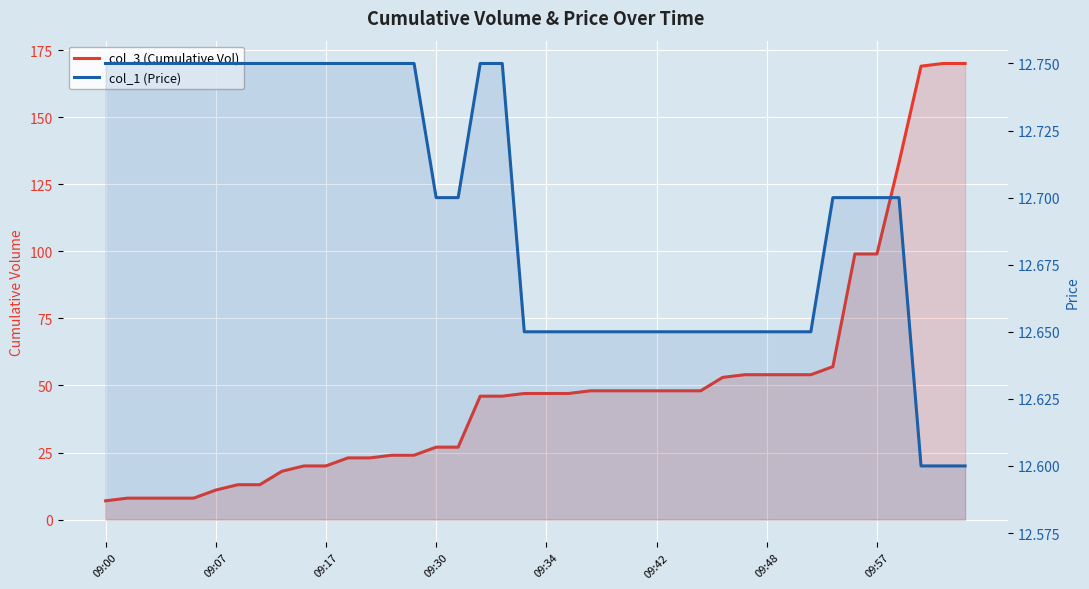

Which series ends up on top after the final intersection of col_3 (Cumulative Vol) and col_1 (Price)?

col_3 (Cumulative Vol)